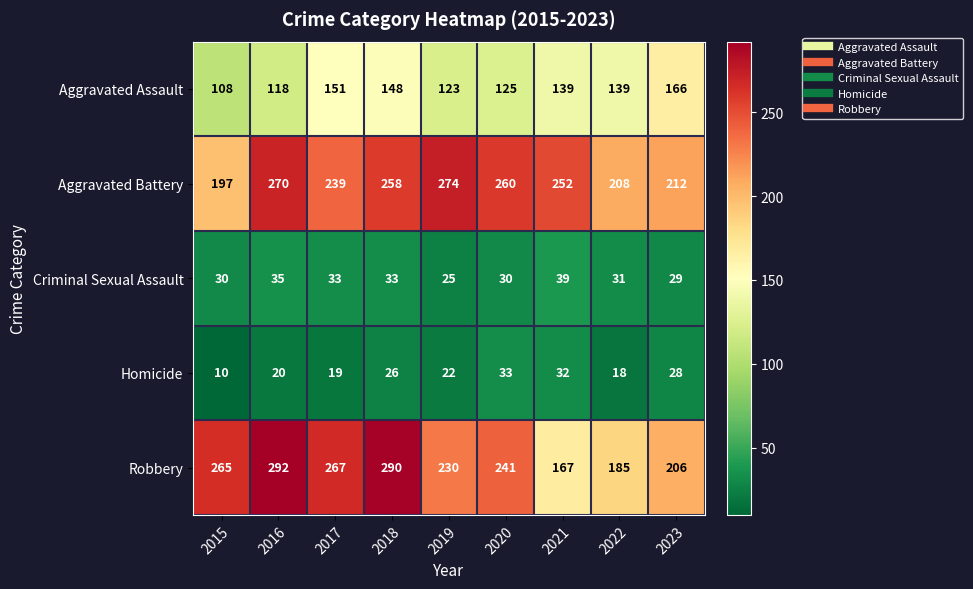

Read the Criminal Sexual Assault value at 2015, to the nearest 5.

30